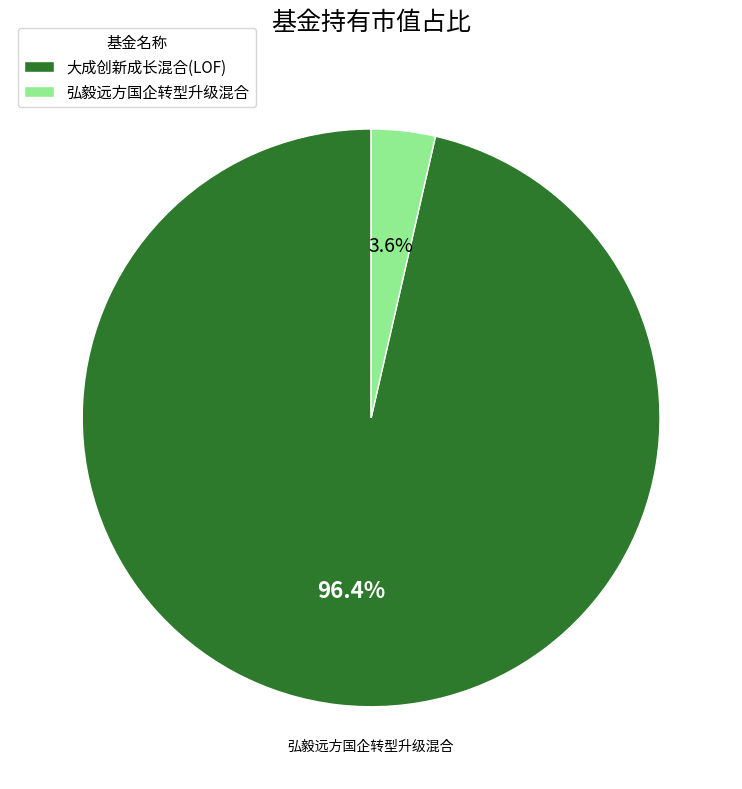

How many slices are in this pie chart?

2